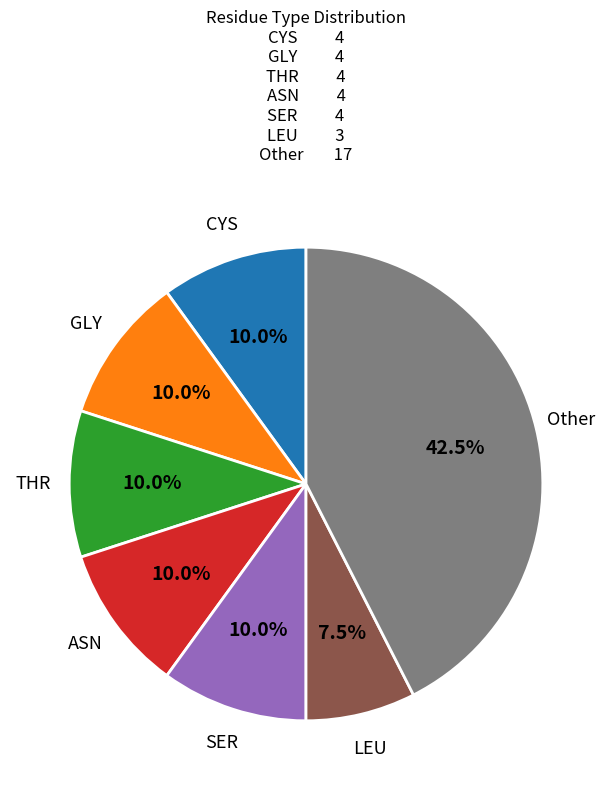

Do GLY and SER together represent more than half of the pie?

No